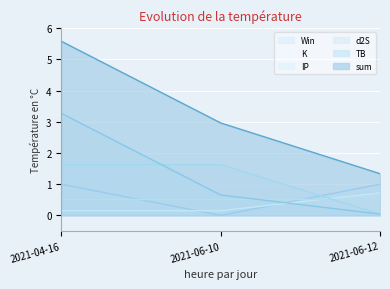

List the labels in order of TB value, smallest first.

2021-06-12, 2021-06-10, 2021-04-16